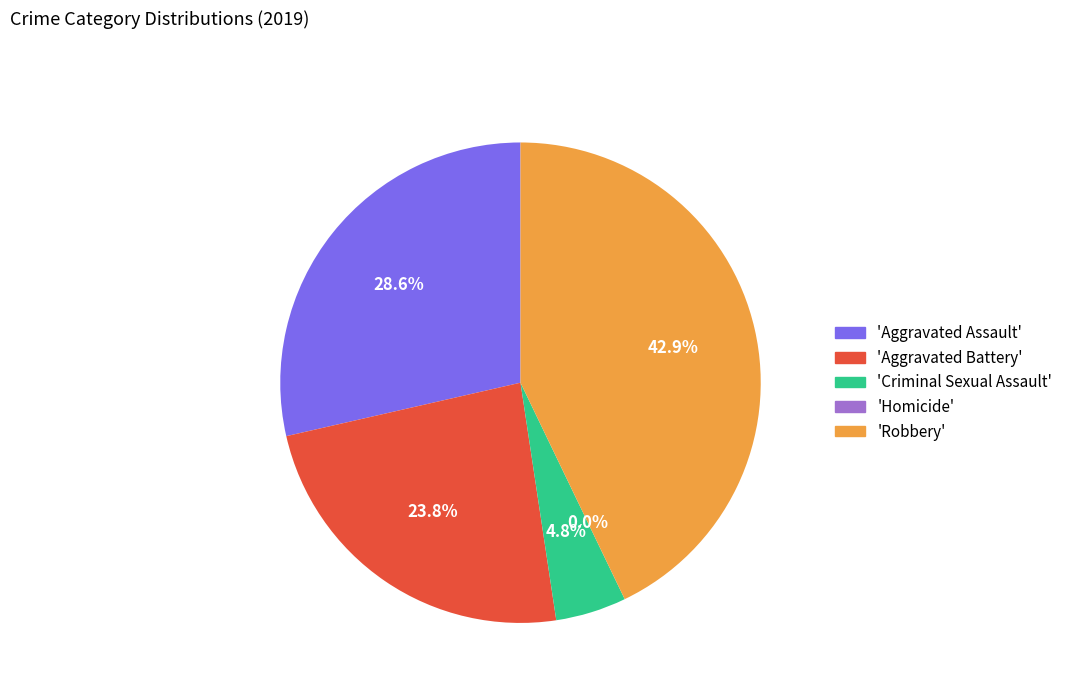

Count the number of slices in the pie.

5